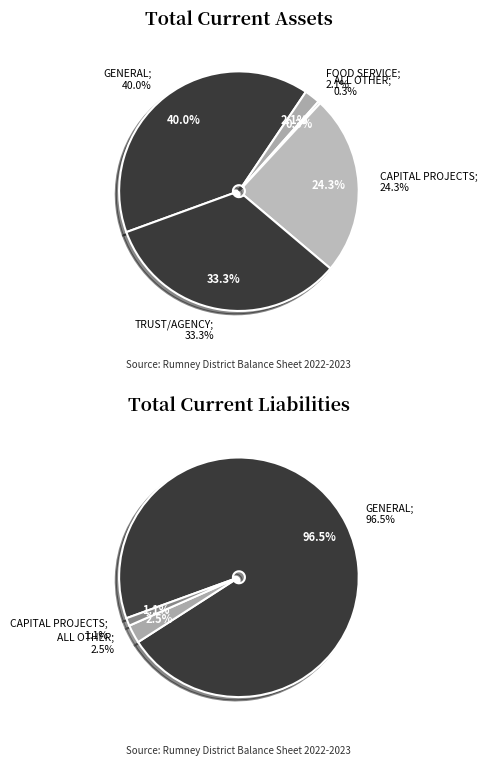

Is it true that GENERAL is 46% of the pie?

False